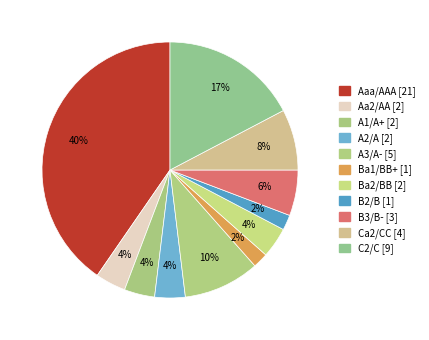

How many segments does this pie chart have?

11